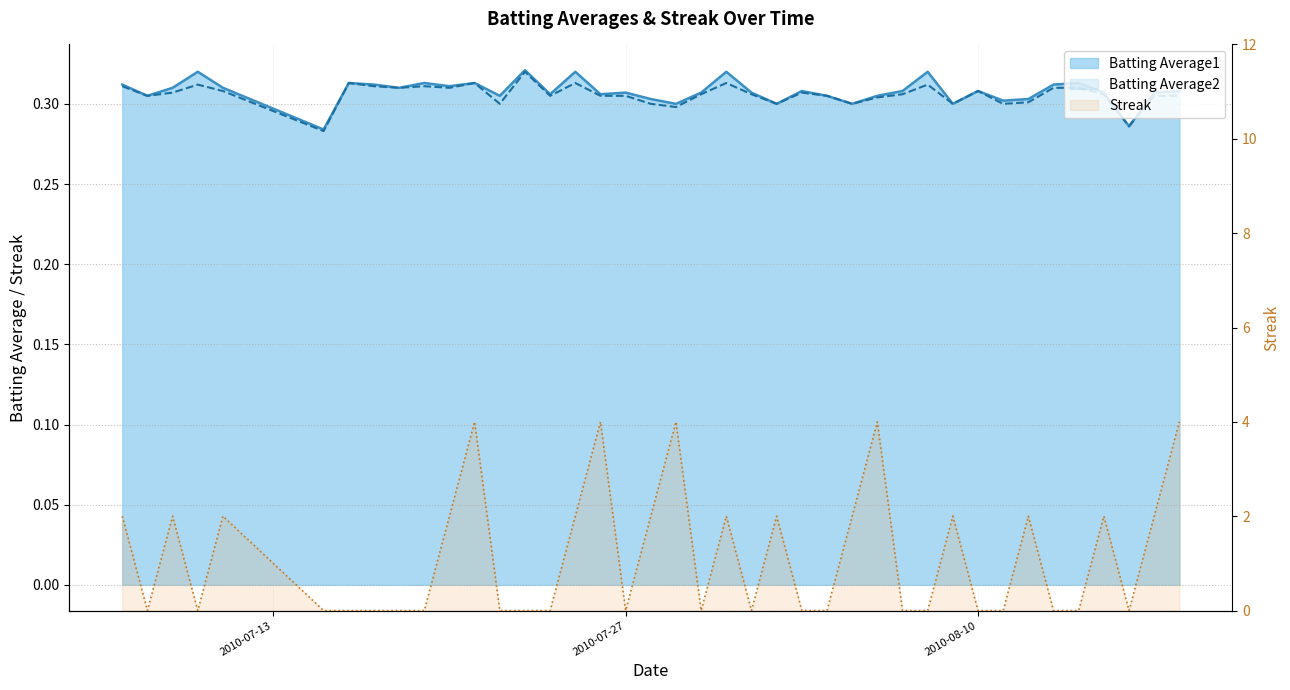

Is the value of Streak at 2010-07-25 greater than the value of Batting Average2 at 2010-07-29?

Yes